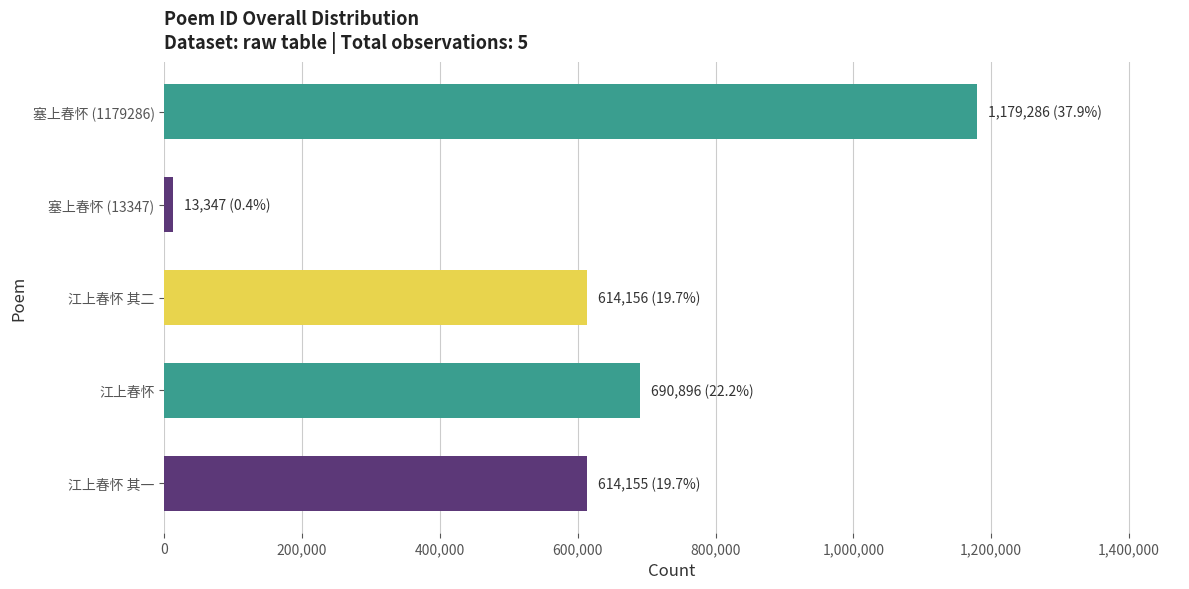

The chart shows a value of 196037 at 江上春怀 其二. True or false?

False